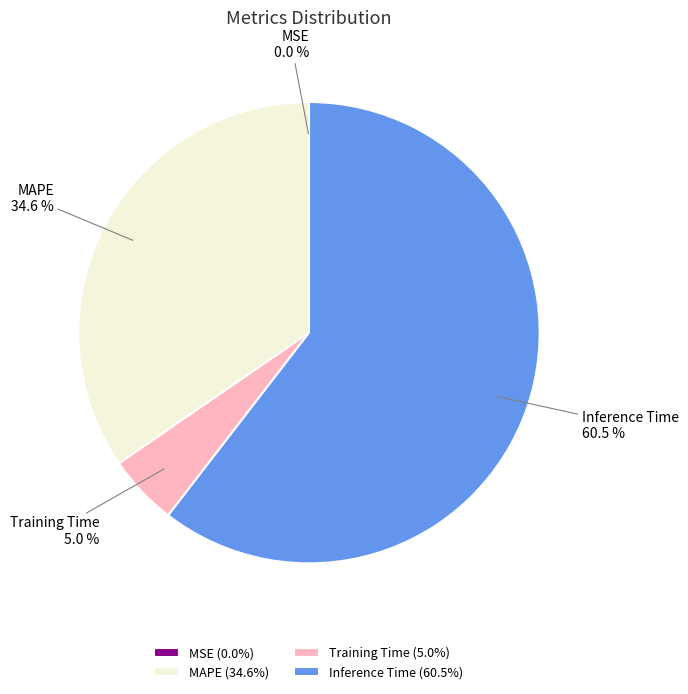

Does Inference Time account for over 50% of the chart?

Yes